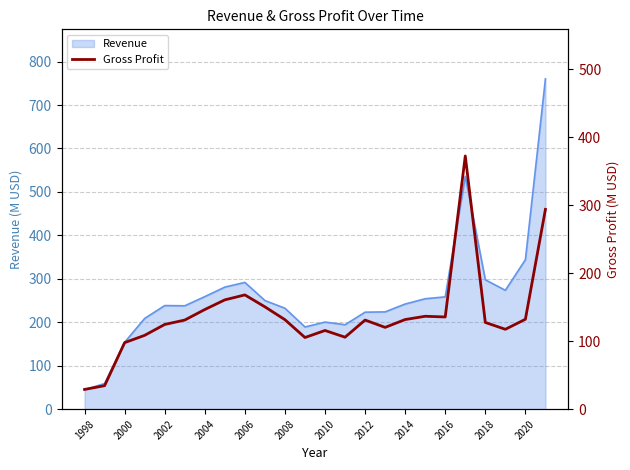

True or false: Revenue has a value of 44.8 at 1998.

True